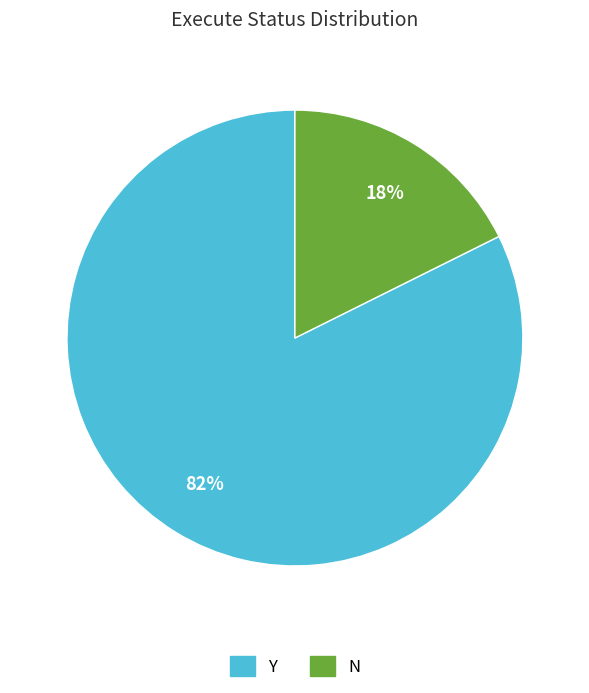

Count the number of slices in the pie.

2